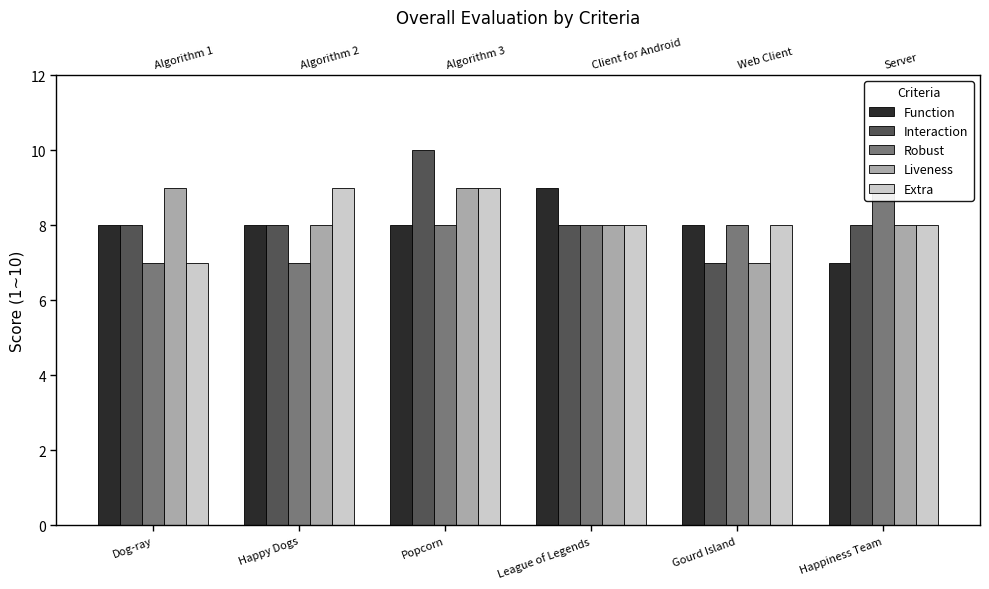

How many categories are shown in the chart?

6